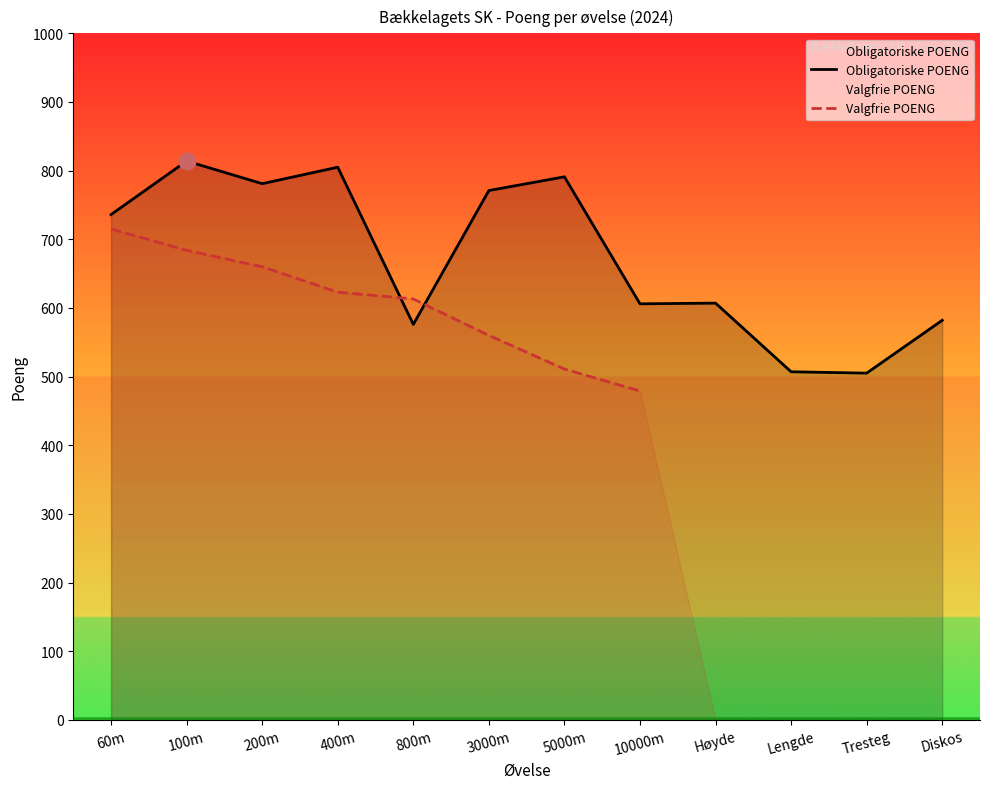

Rank the categories by Obligatoriske POENG value from highest to lowest.

100m, 400m, 5000m, 200m, 3000m, 60m, Høyde, 10000m, Diskos, 800m, Lengde, Tresteg